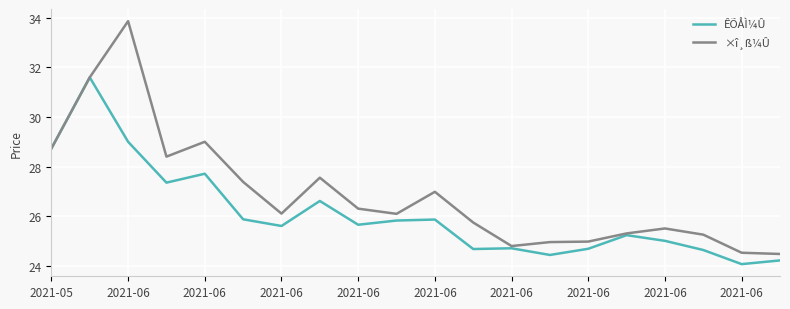

Which series has the widest spread of values?

×î¸ß¼Û